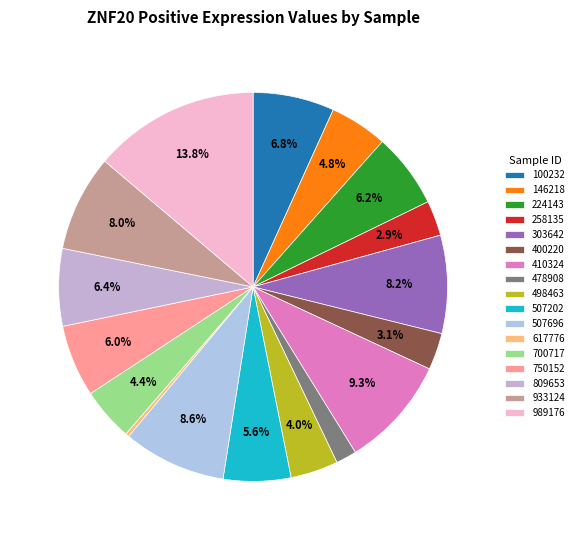

What percentage is the 750152 slice, to the nearest percent?

6%